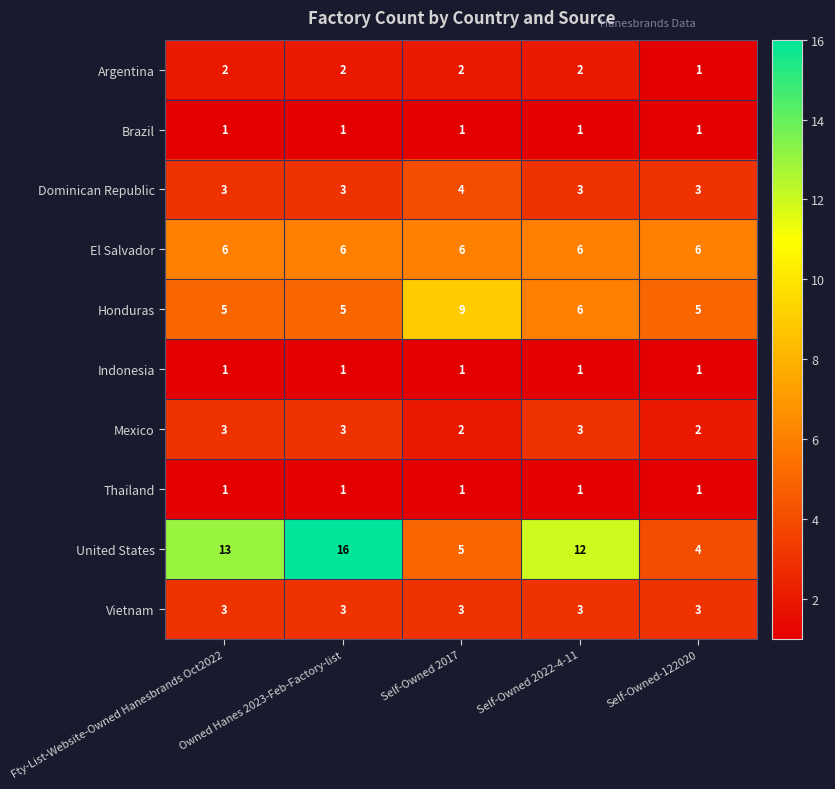

Which series has the widest spread of values?

United States